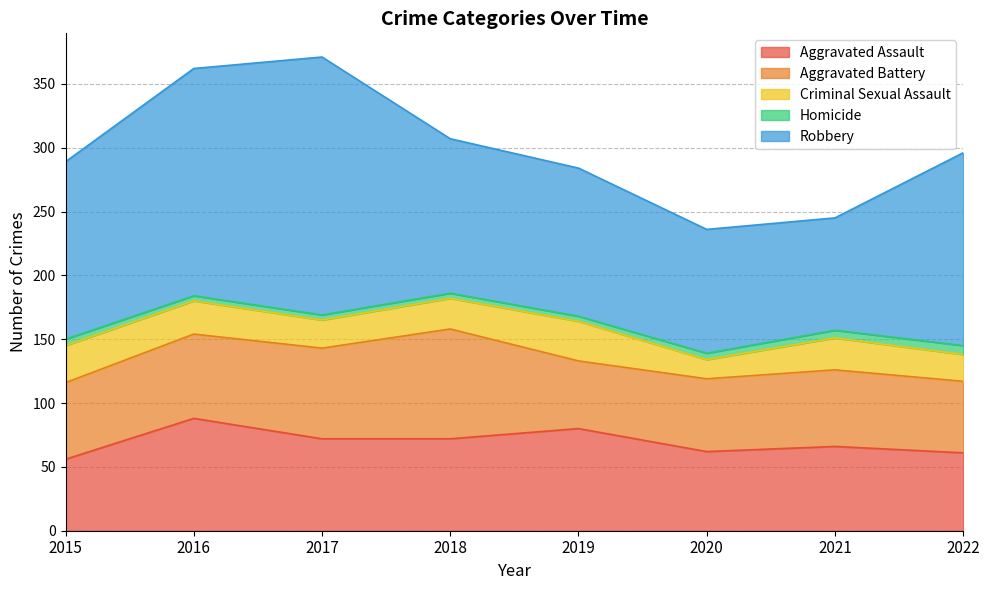

True or false: Aggravated Battery and Homicide intersect in this chart.

False